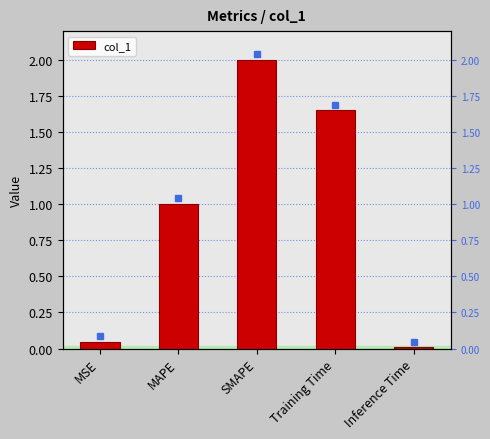

Read the value at SMAPE.

2.0